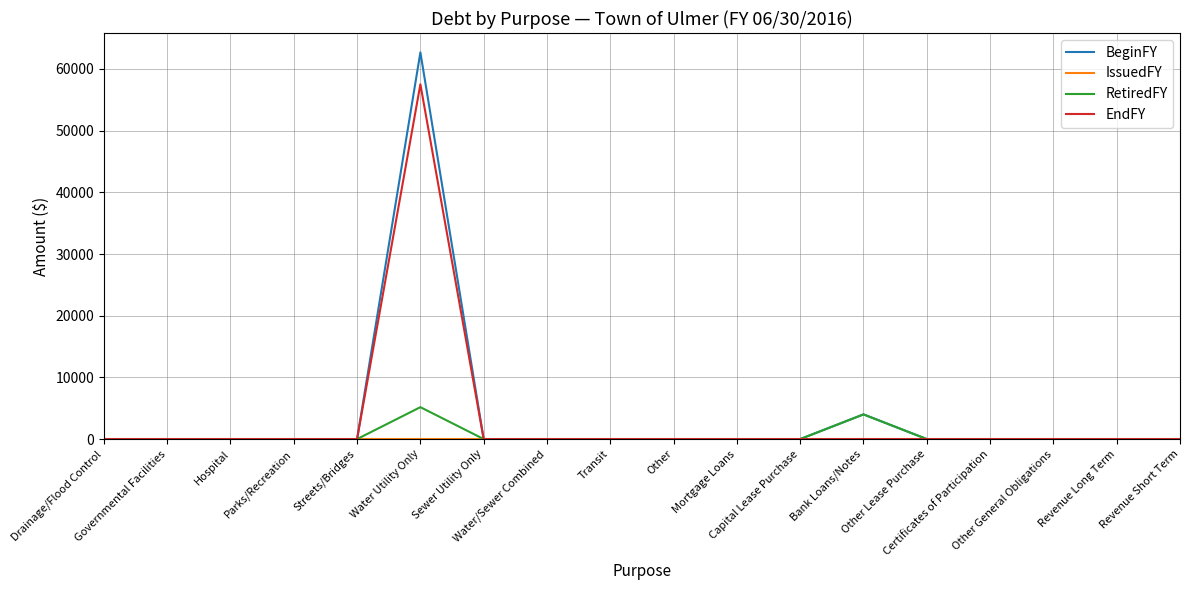

Which series has the widest spread of values?

BeginFY